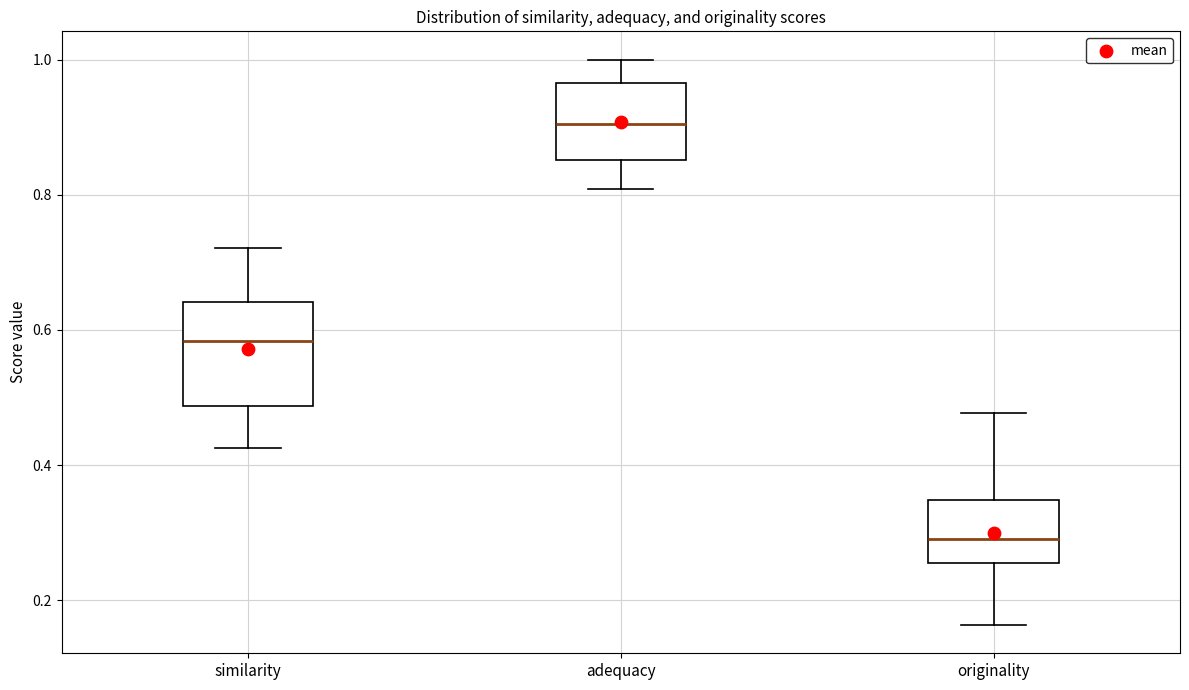

Where is the upper edge of the box for similarity on the y-axis? The values are not printed on the chart, so give them approximately, as read against the axis.

0.64